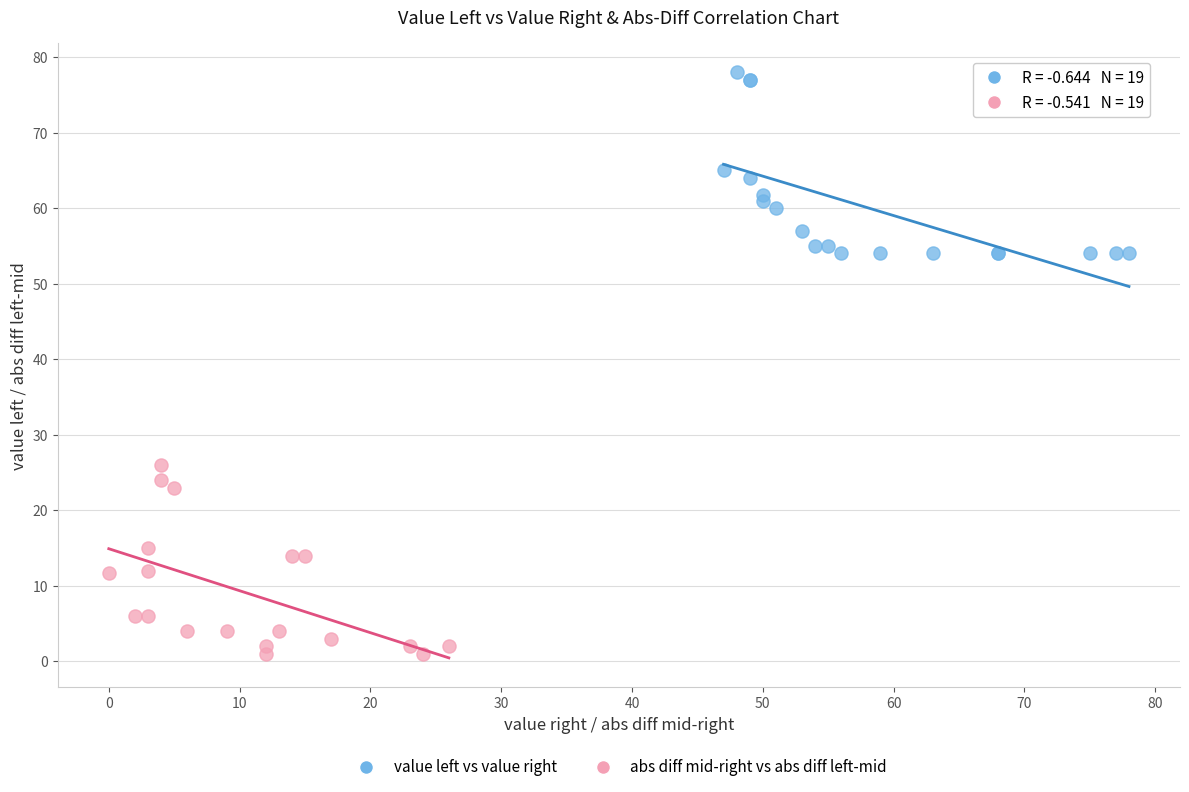

Which series contains the lowest Y value?

abs diff mid-right vs abs diff left-mid